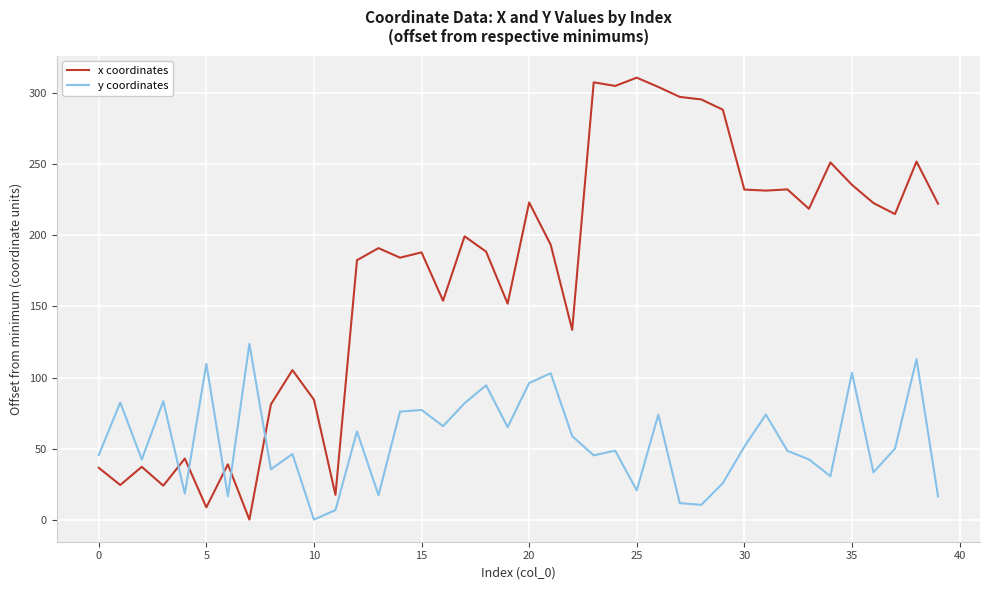

Does the chart have visible grid lines?

Yes